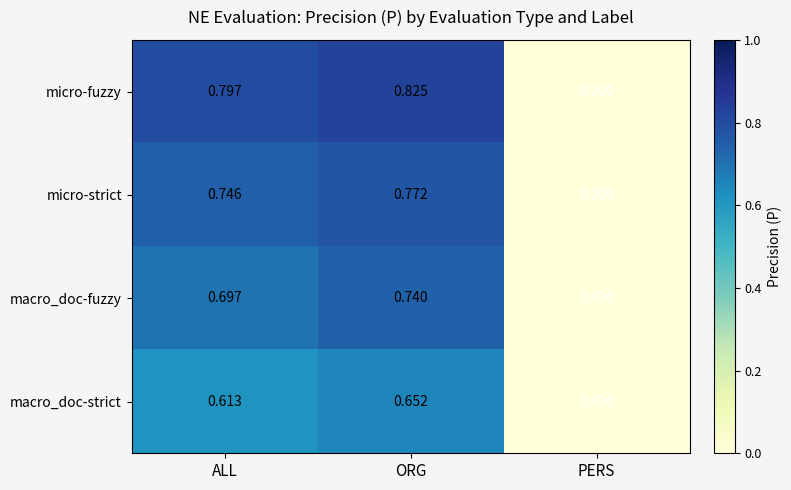

At which label is micro-strict closest to 0?

PERS